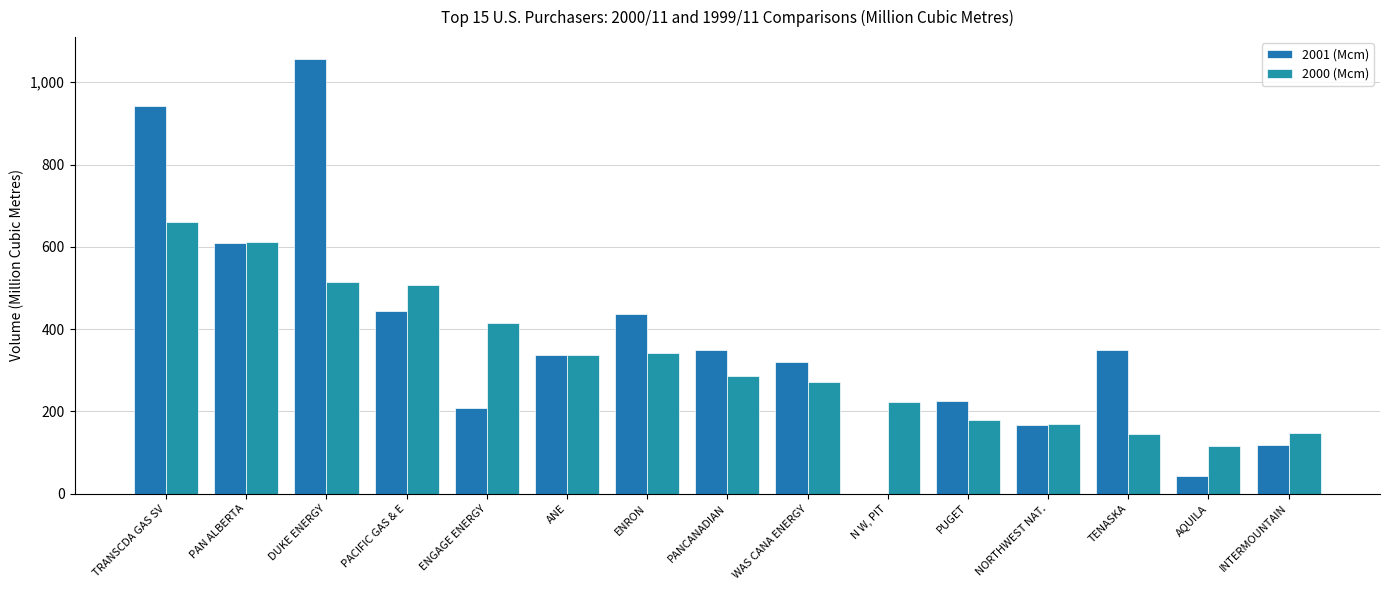

Reading left to right, what are all the values shown in this chart?

2001 (Mcm): 942.5	609.7	1057.0	444.6	208.9	337.5	437.4	349.9	319.5	0.0	225.0	165.9	348.0	42.0	117.7
2000 (Mcm): 661.5	612.2	513.3	507.0	415.8	337.5	341.0	286.9	272.0	222.1	179.5	170.2	146.1	116.3	147.8